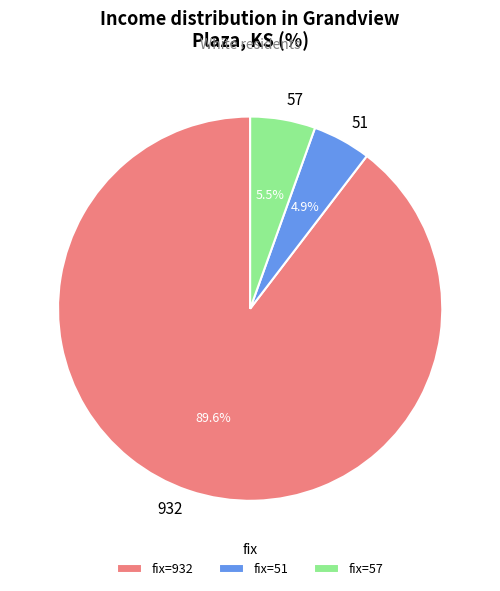

To the nearest percent, what is the difference between the 57 and 932 slice percentages?

84%